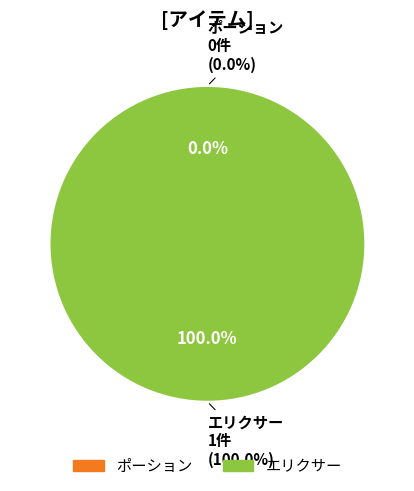

Do ポーション and エリクサー together represent more than half of the pie?

Yes